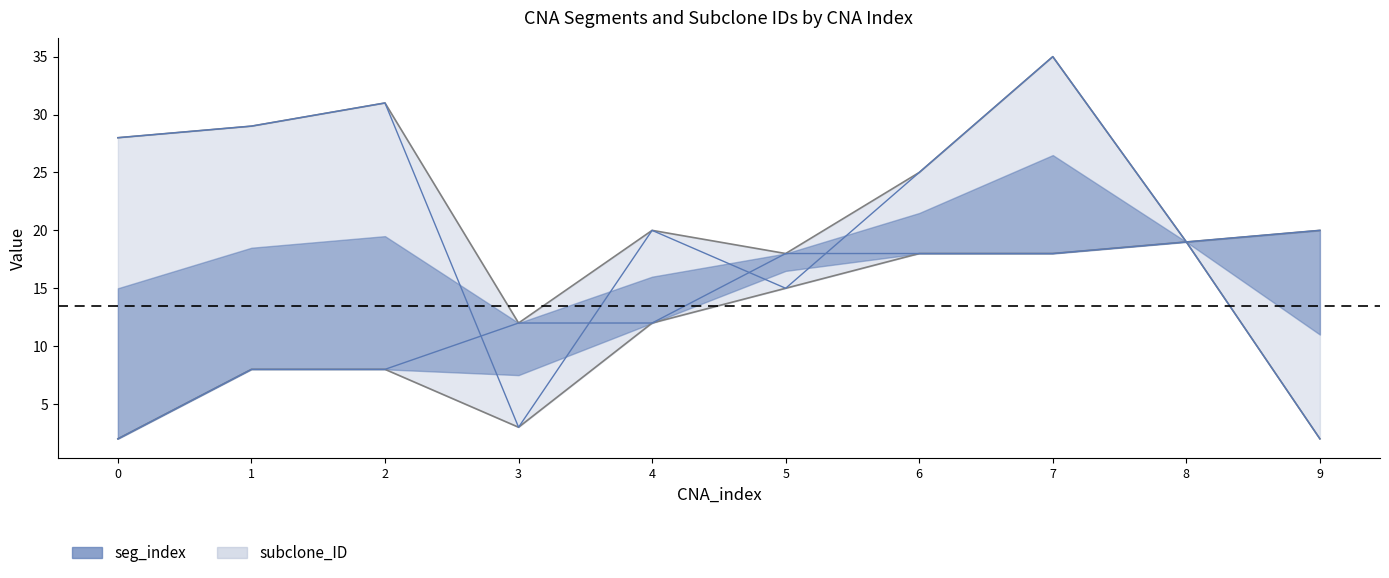

After their last crossing, which series has the higher values: subclone_ID or seg_index?

seg_index